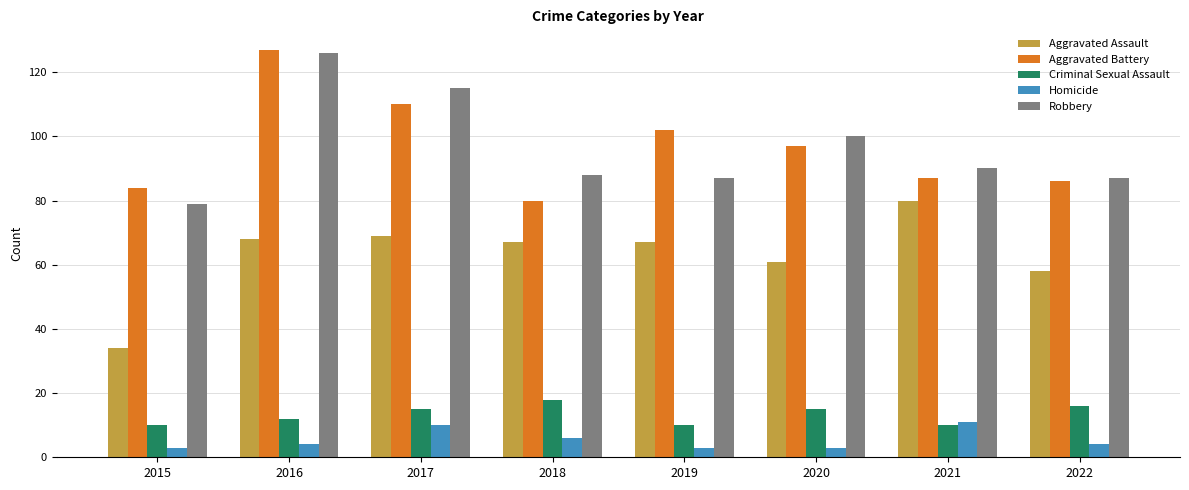

What is the difference between the highest and lowest values at 2022?

83